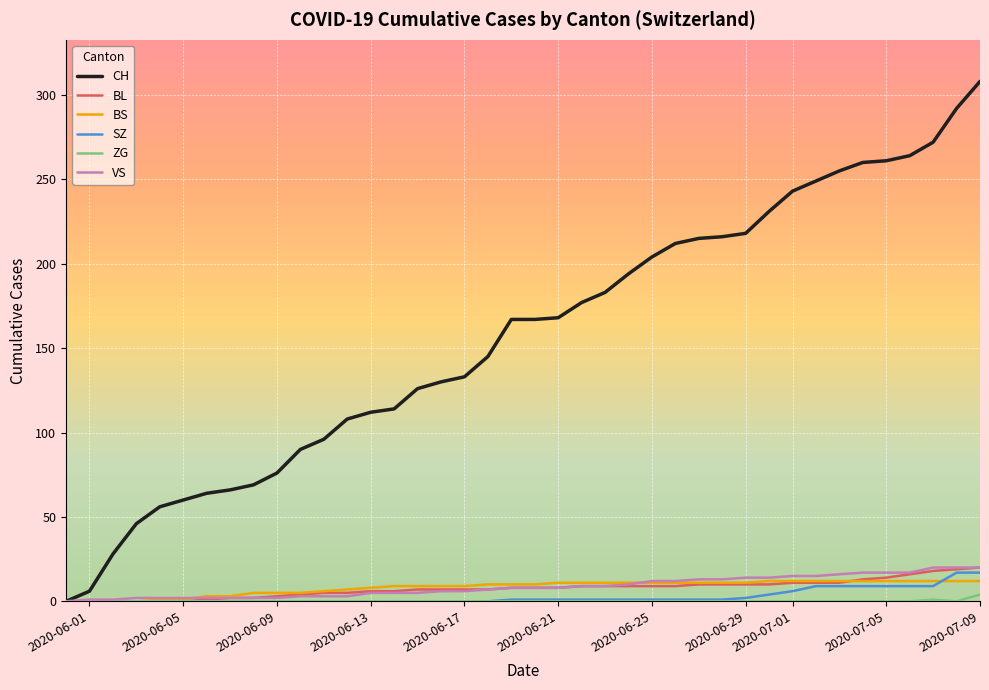

Which series has the largest total across all categories?

CH